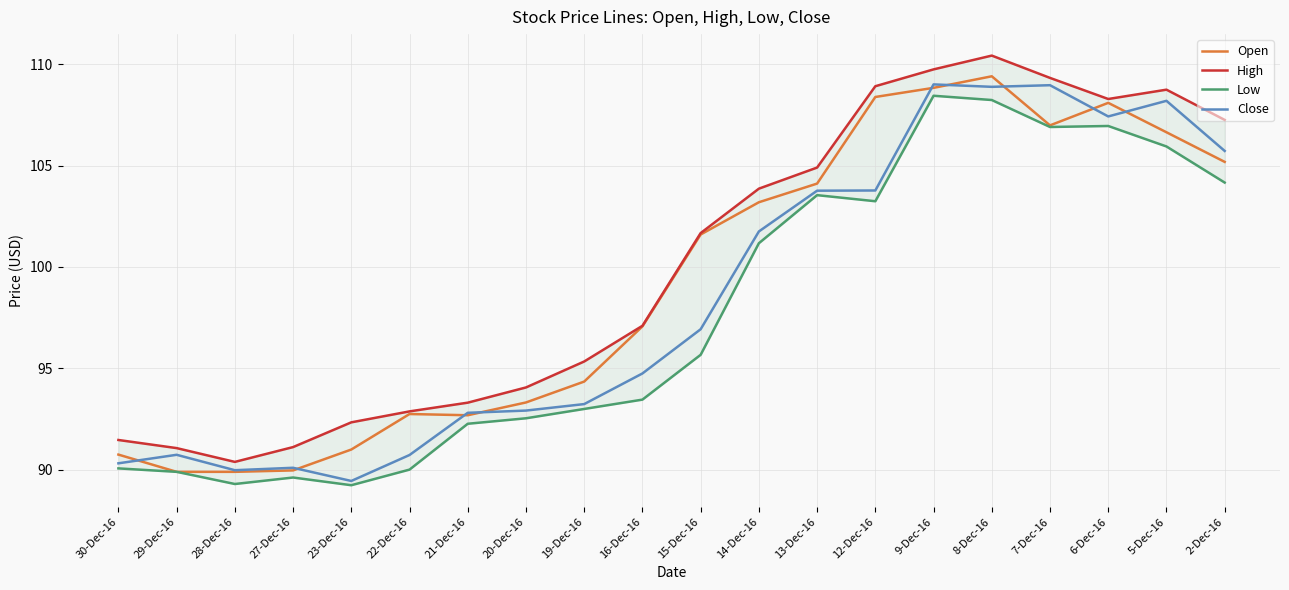

How many distinct data groups are displayed?

4